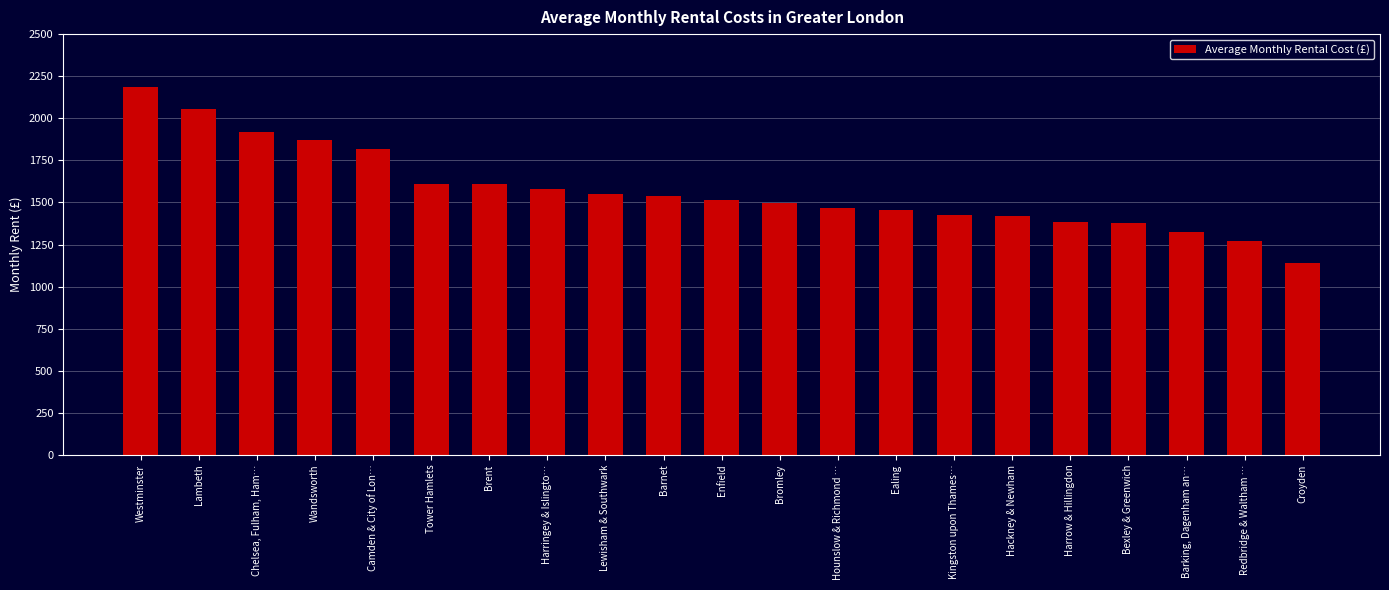

Count the number of data series in this chart.

1